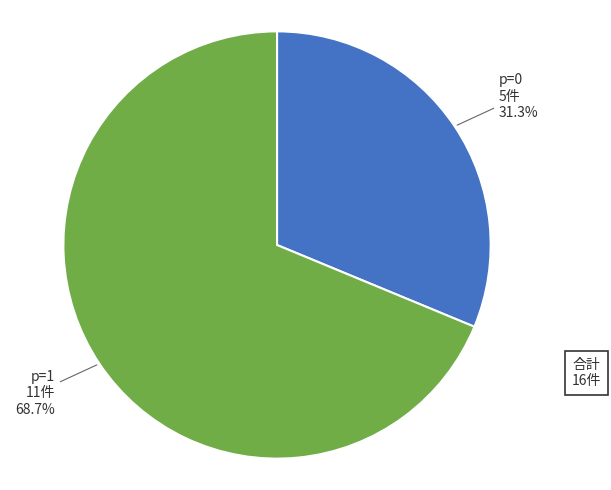

Does any single category account for the majority?

Yes